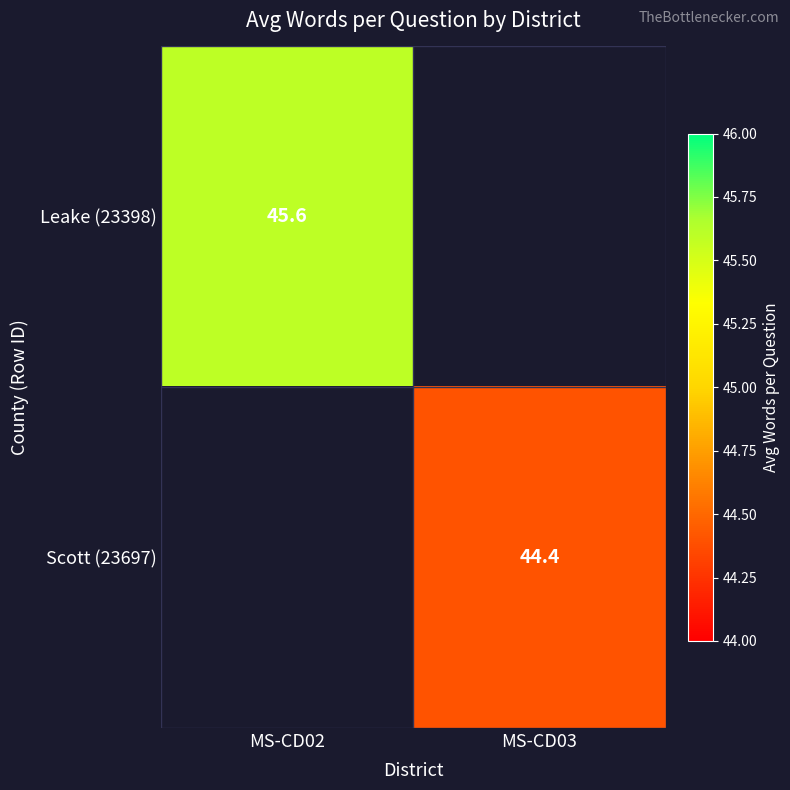

The Scott (23697) series shows 44.4 at MS-CD03. True or false?

True